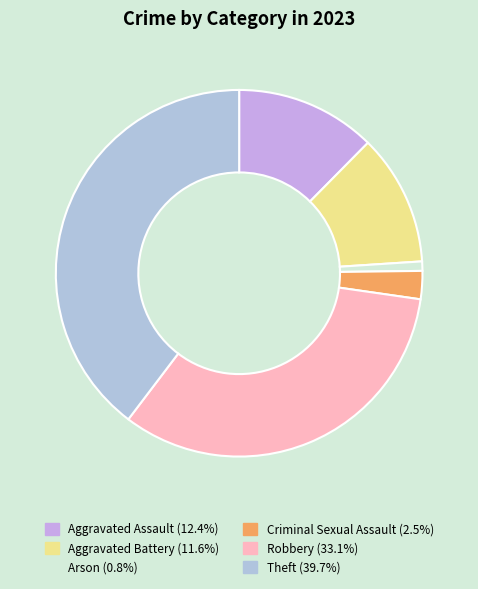

Does any single category account for the majority?

No